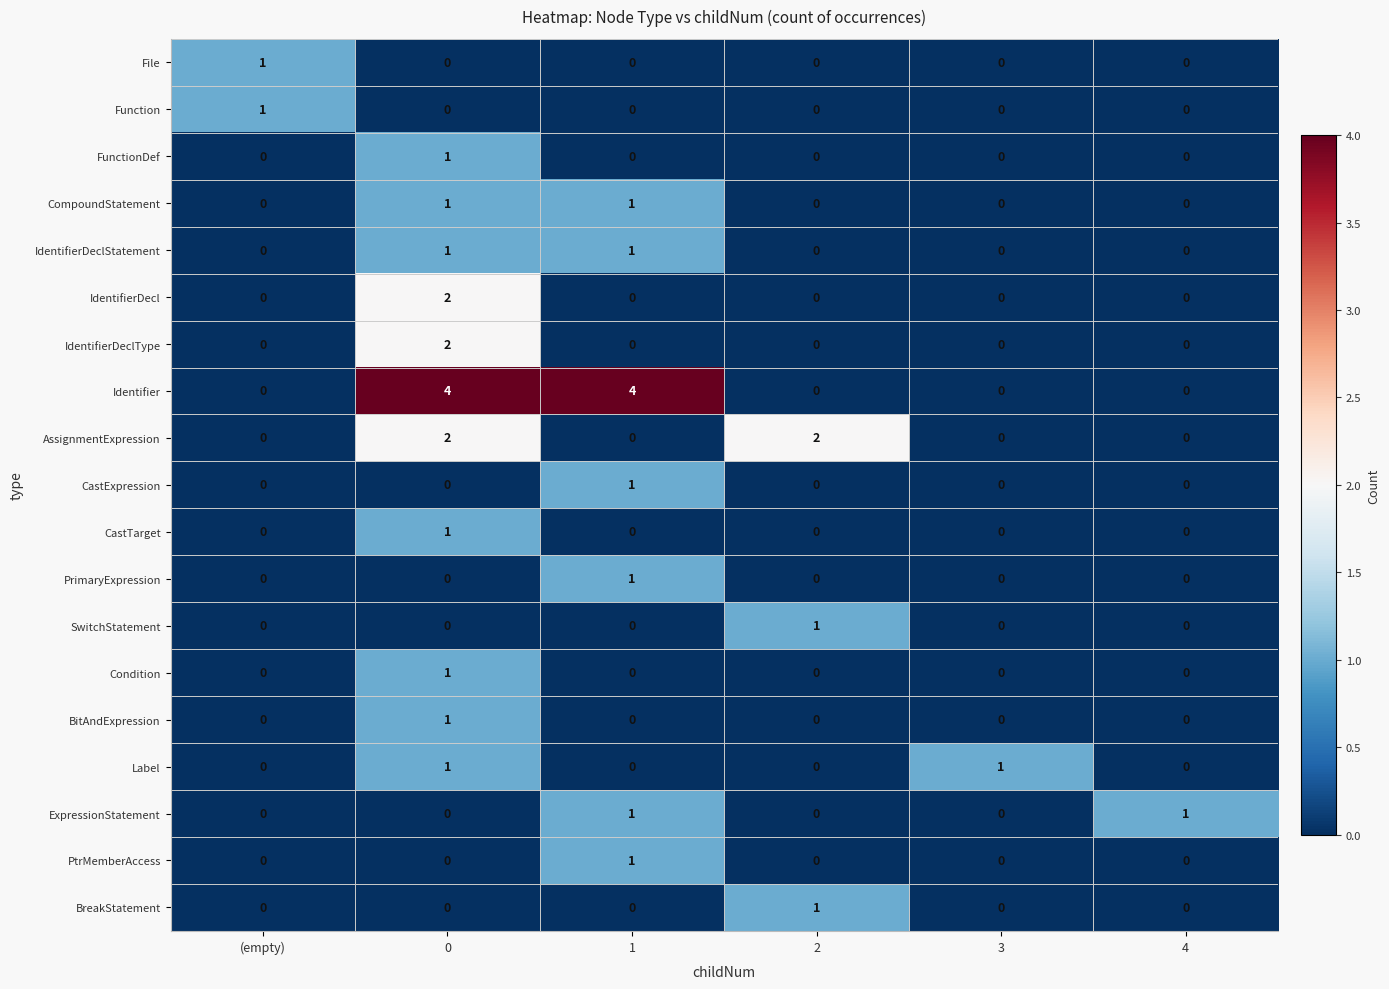

What is the maximum value shown in the chart?

4